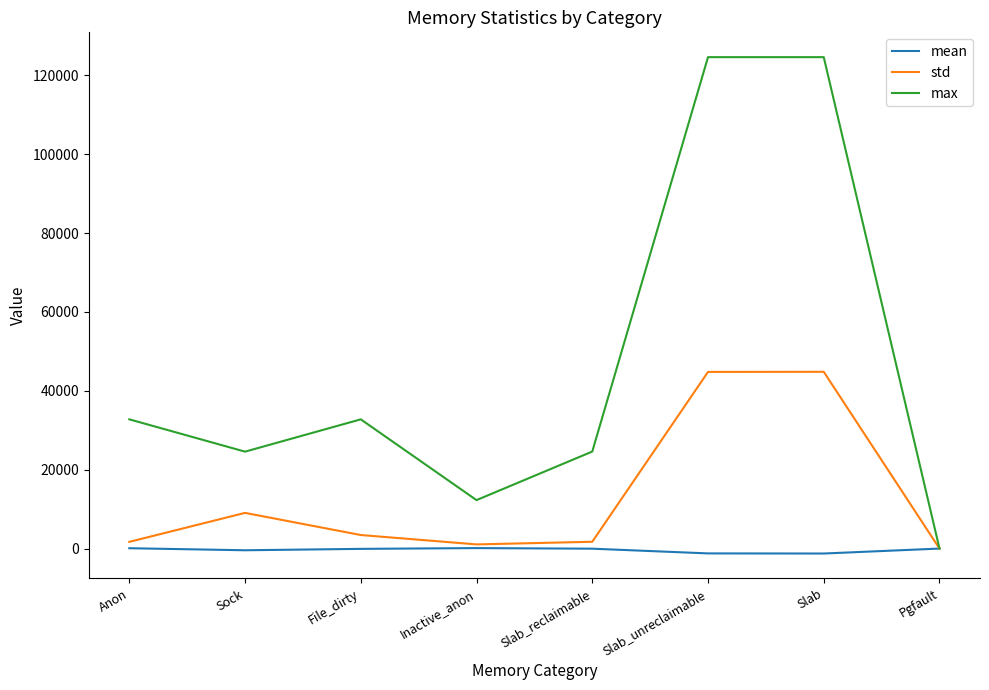

What is the minimum value shown in the chart?

-1255.3